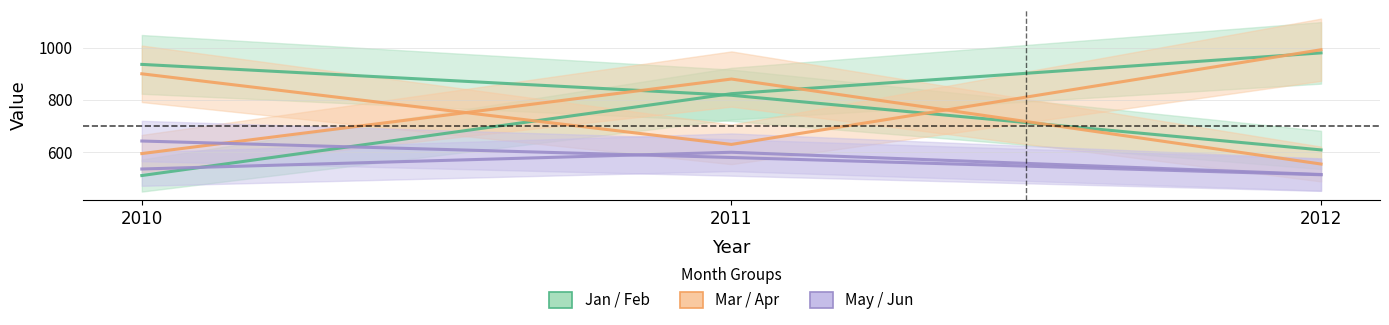

Which label corresponds to the smallest value in the chart?

2010